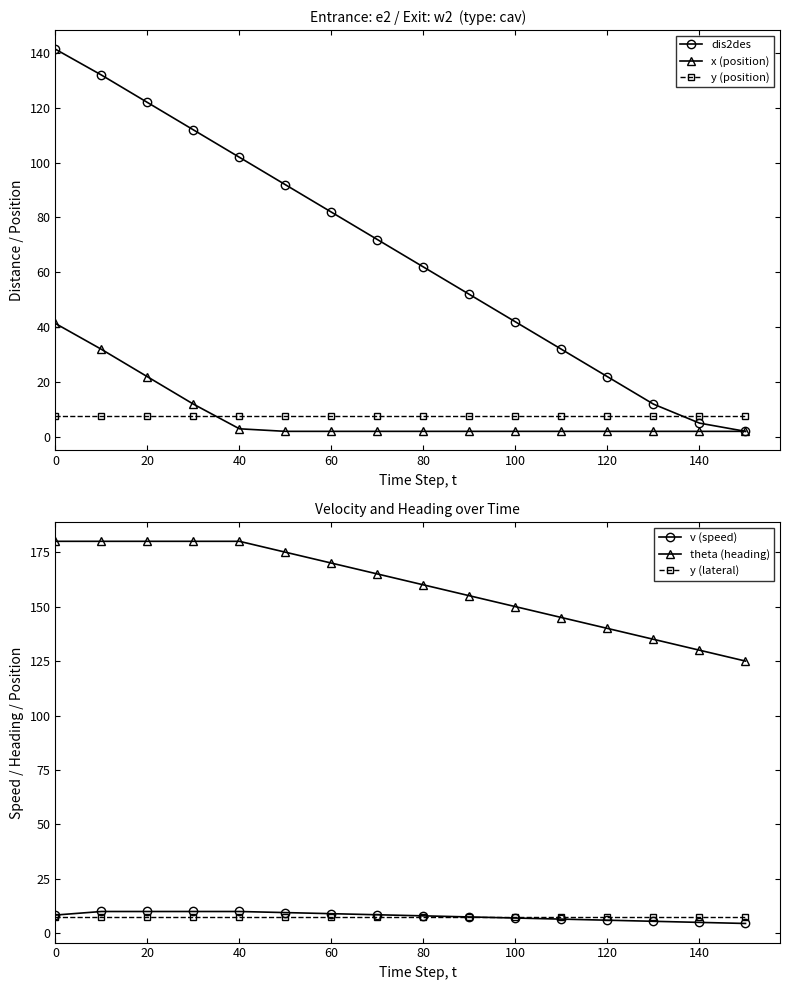

True or false: dis2des has more than 1 interior local peaks.

False